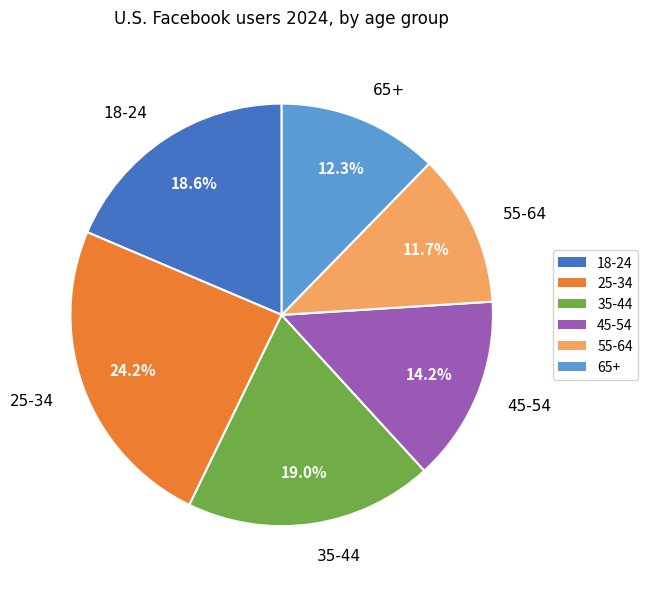

What percentage is NOT represented by 45-54?

85.8%